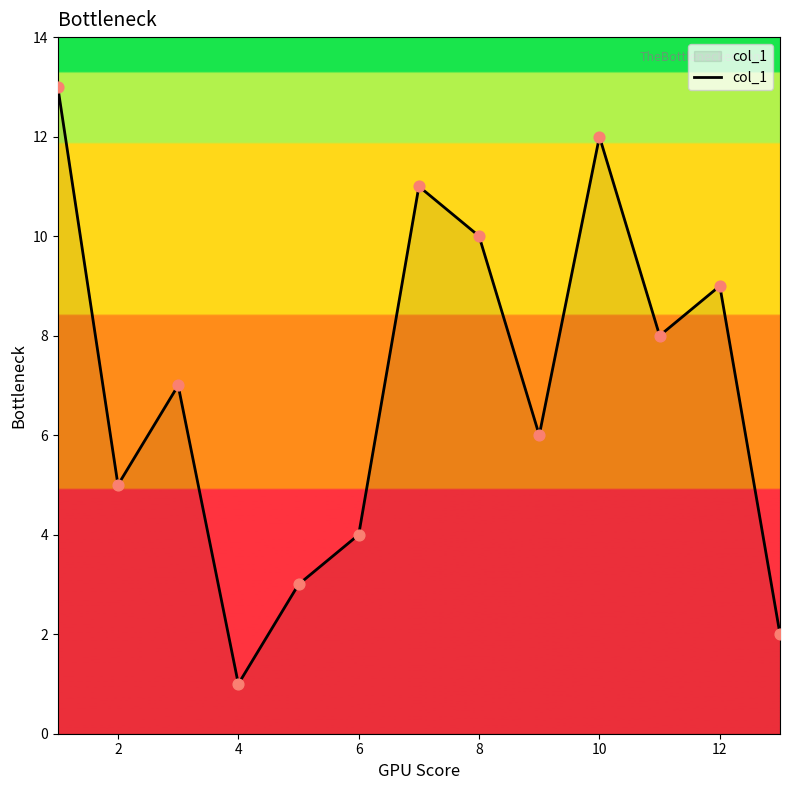

What is the greatest value displayed?

13